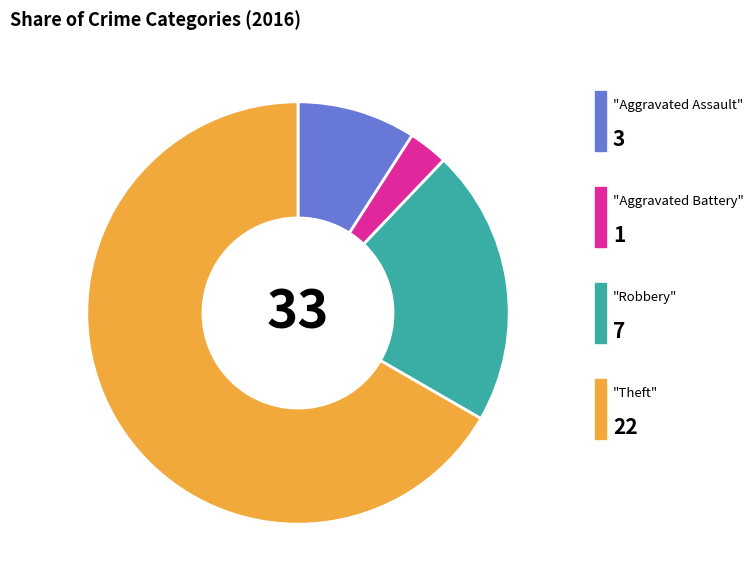

Is there a majority slice in this chart?

Yes